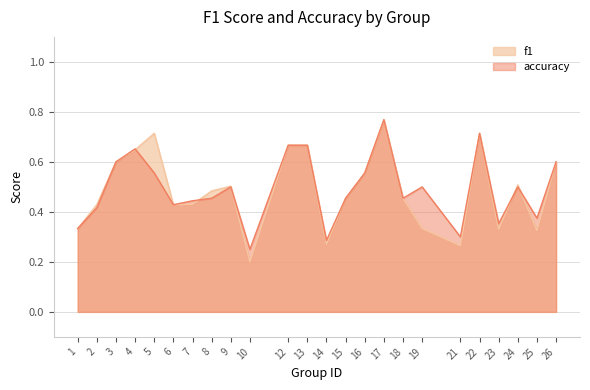

Reading left to right, extract all data points from this chart.

f1: 1=0.3	2=0.4	3=0.6	4=0.6	5=0.7	6=0.4	7=0.4	8=0.5	9=0.5	10=0.2	12=0.7	13=0.7	14=0.3	15=0.5	16=0.6	17=0.8	18=0.5	19=0.3	21=0.3	22=0.7	23=0.3	24=0.5	25=0.3	26=0.6
accuracy: 1=0.3	2=0.4	3=0.6	4=0.7	5=0.6	6=0.4	7=0.4	8=0.5	9=0.5	10=0.2	12=0.7	13=0.7	14=0.3	15=0.5	16=0.6	17=0.8	18=0.5	19=0.5	21=0.3	22=0.7	23=0.4	24=0.5	25=0.4	26=0.6